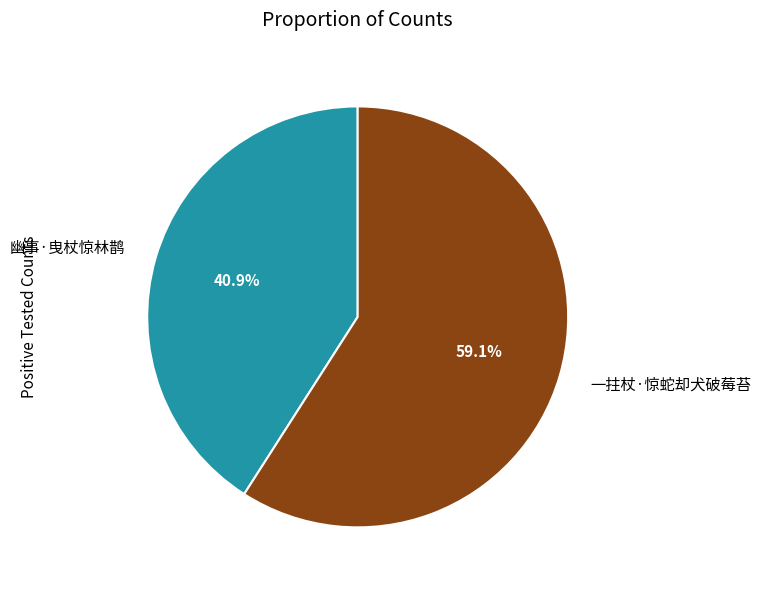

What is the largest slice in the pie chart?

一拄杖·惊蛇却犬破莓苔